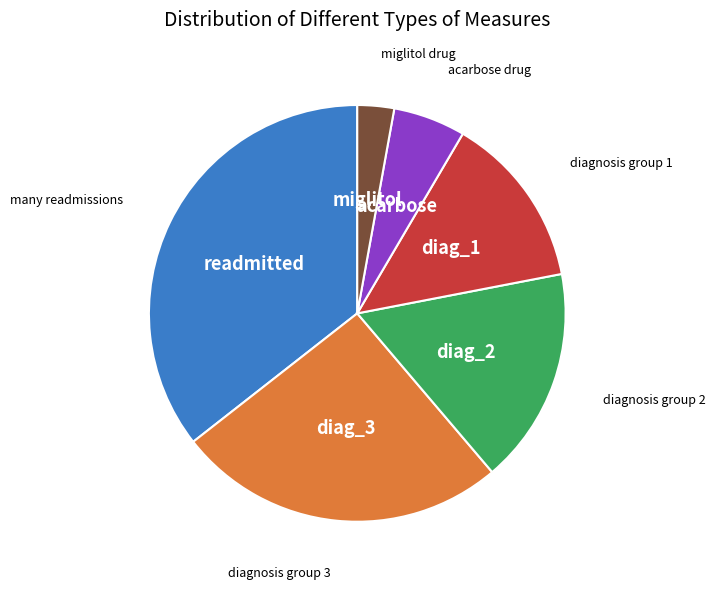

Does any single category account for the majority?

No